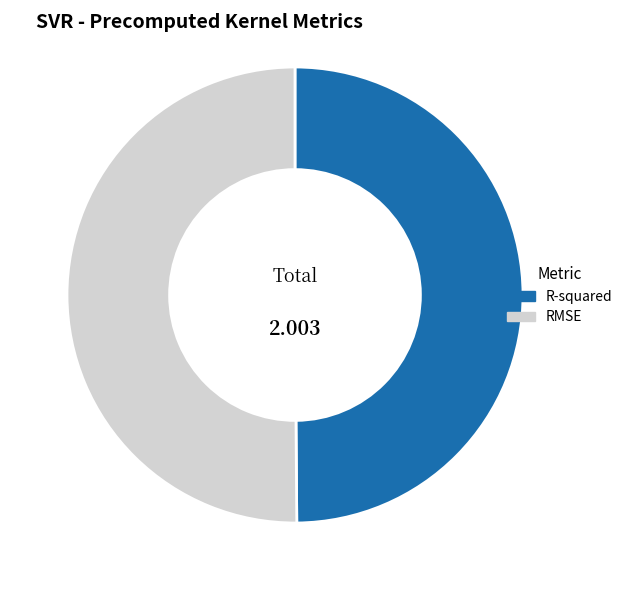

Combined, do RMSE and R-squared account for over 50%?

Yes